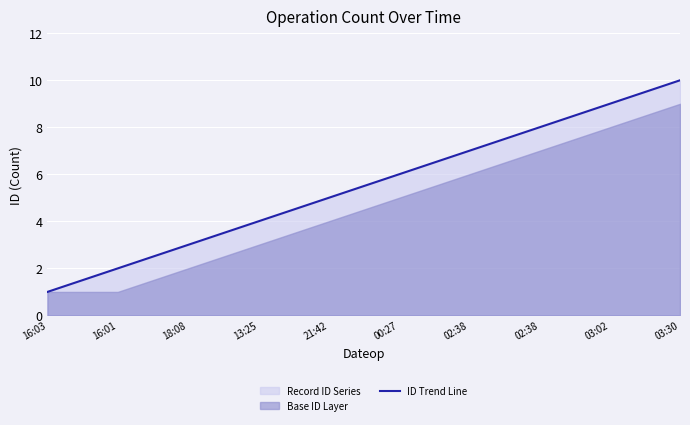

Reading right to left, transcribe all the data shown in this chart.

10	9	8	7	6	5	4	3	2	1